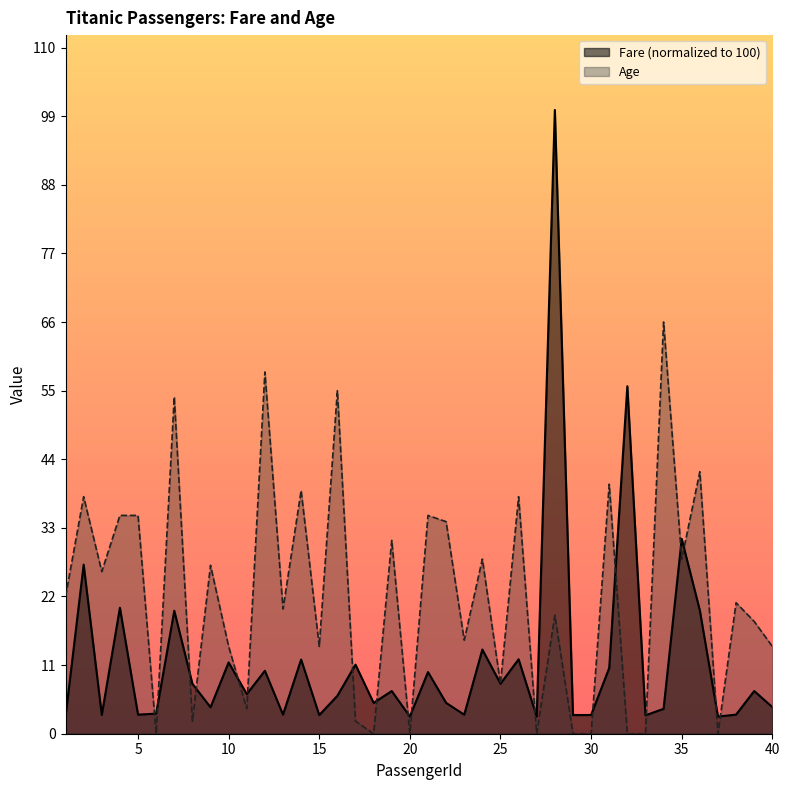

Does the chart display data point markers on the line(s)?

No